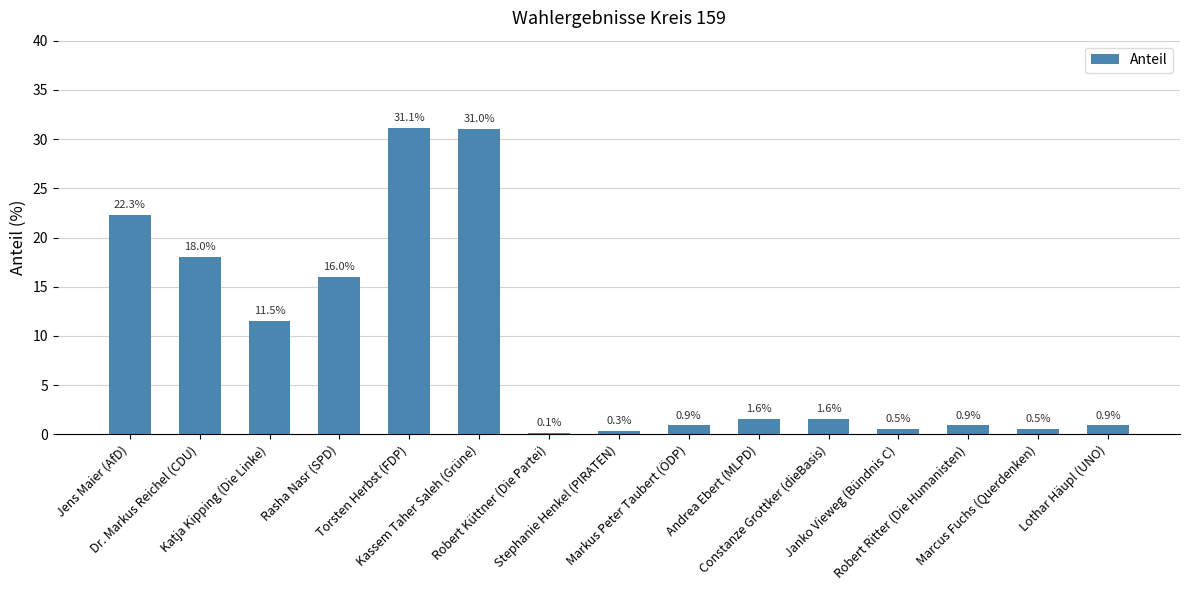

What is the sum of all values?

137.2